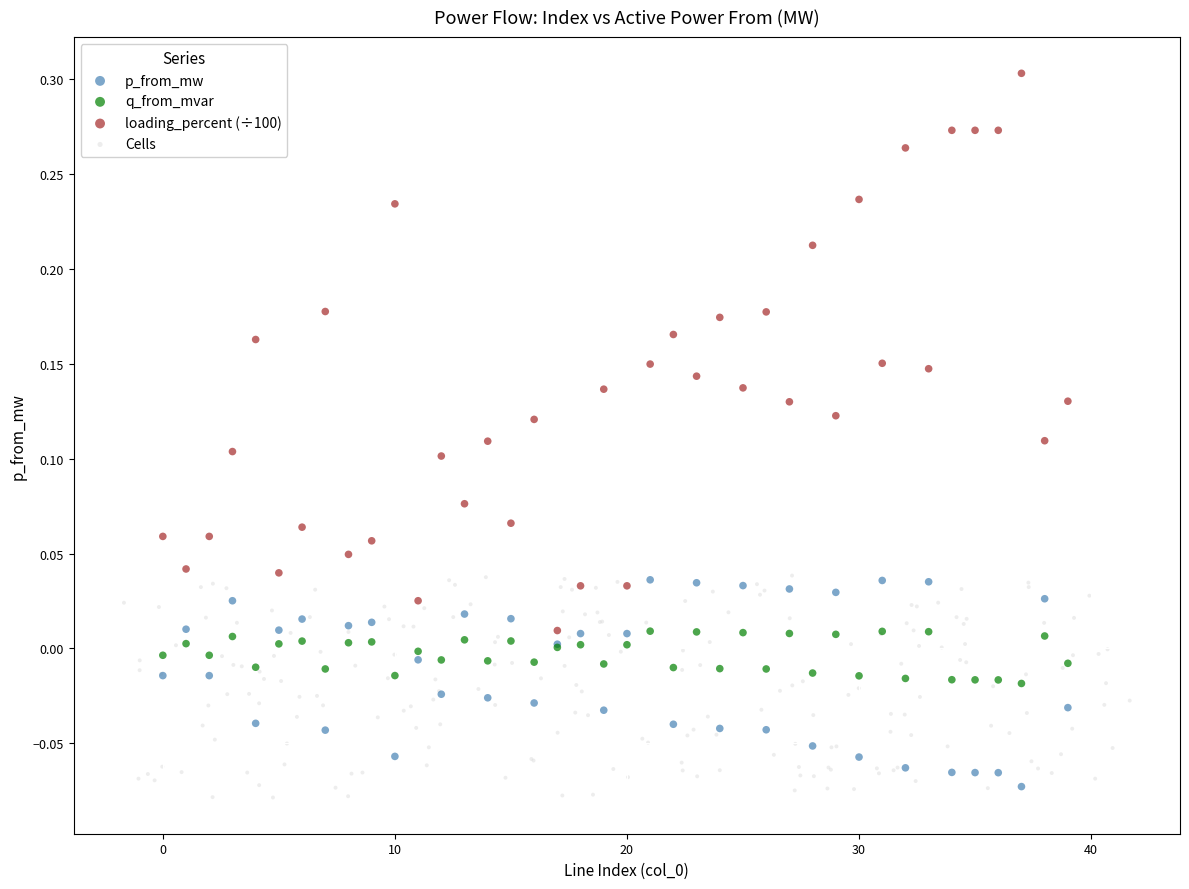

What are all the series names shown in the legend?

p_from_mw, q_from_mvar, loading_percent (÷100), Cells